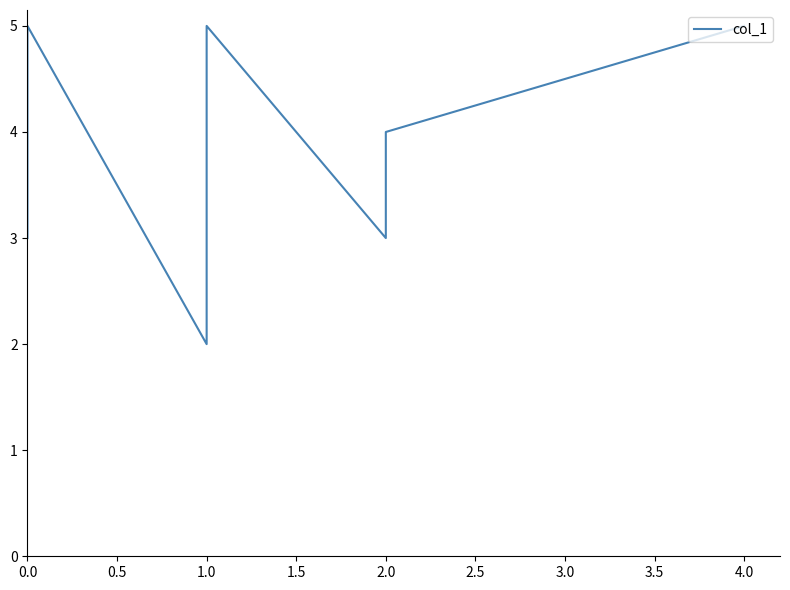

How many data points does each series have?

7